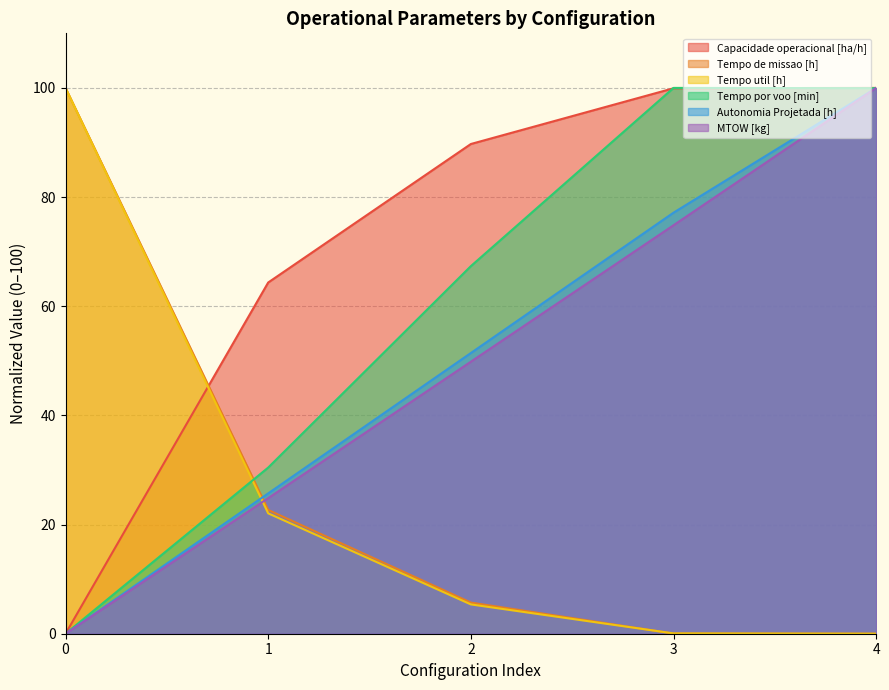

What is the sum of all Tempo util [h] values?

127.5